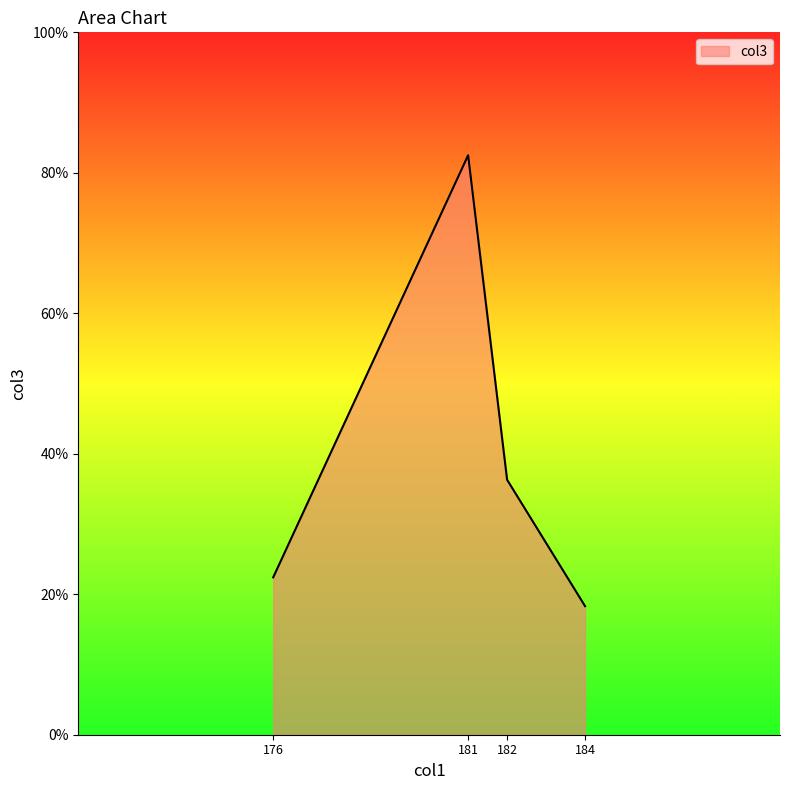

List the labels in order of value, largest first.

181, 182, 176, 184